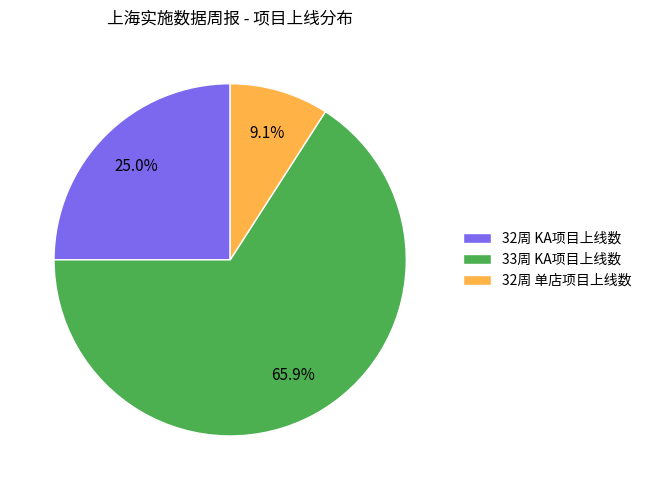

What is the total percentage of 33周 KA项目上线数 and 32周 KA项目上线数?

90.9%